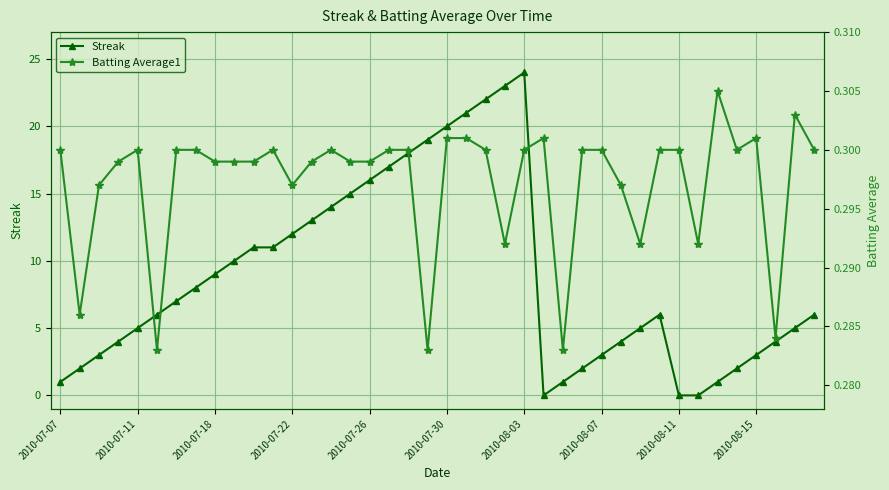

Reading right to left, transcribe all the data shown in this chart.

Streak: 6.0	5.0	4.0	3.0	2.0	1.0	0.0	0.0	6.0	5.0	4.0	3.0	2.0	1.0	0.0	24.0	23.0	22.0	21.0	20.0	19.0	18.0	17.0	16.0	15.0	14.0	13.0	12.0	11.0	11.0	10.0	9.0	8.0	7.0	6.0	5.0	4.0	3.0	2.0	1.0
Batting Average1: 0.3	0.3	0.3	0.3	0.3	0.3	0.3	0.3	0.3	0.3	0.3	0.3	0.3	0.3	0.3	0.3	0.3	0.3	0.3	0.3	0.3	0.3	0.3	0.3	0.3	0.3	0.3	0.3	0.3	0.3	0.3	0.3	0.3	0.3	0.3	0.3	0.3	0.3	0.3	0.3